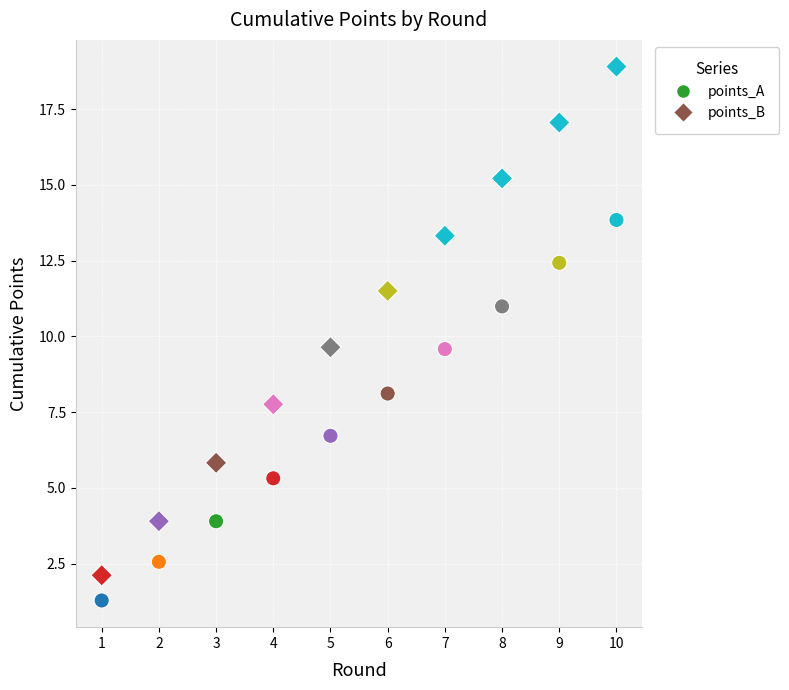

Which series has the largest Y range (max minus min)?

points_B